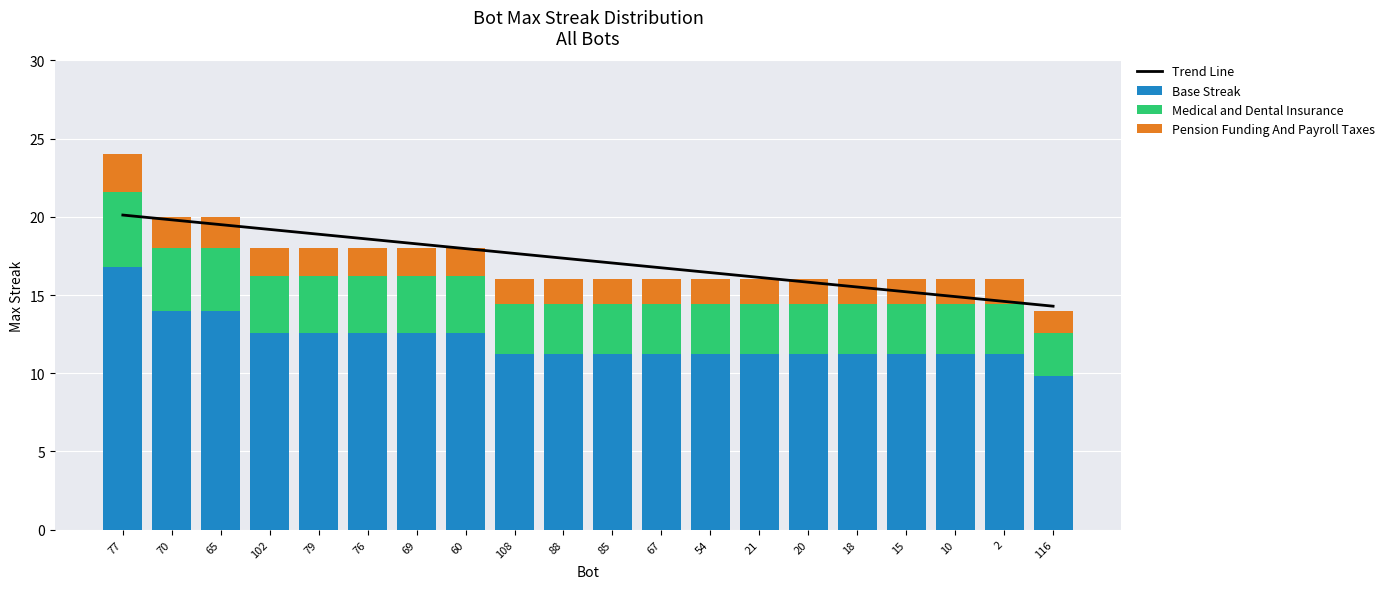

How many groups of bars are there?

20